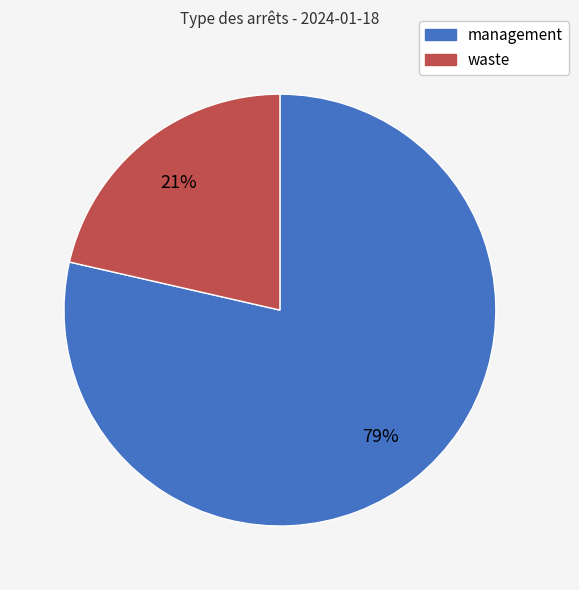

How many segments does this pie chart have?

2